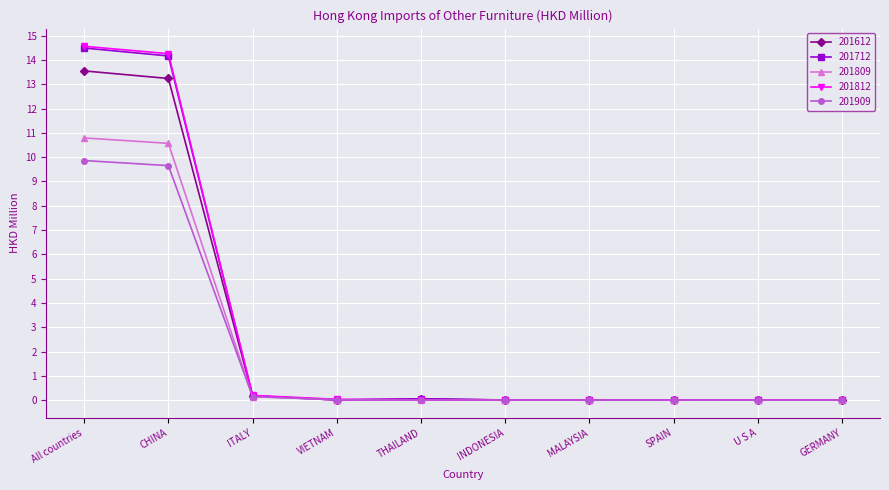

What is the sum of all 201909 values?

19.7